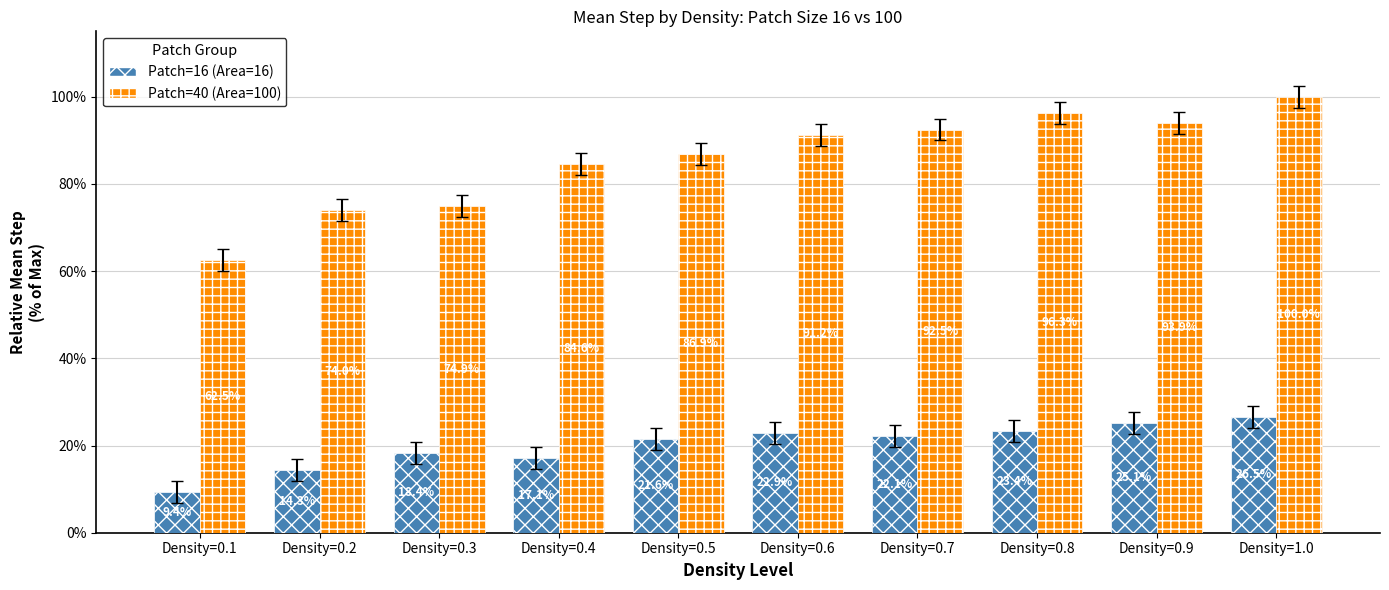

Rank the categories by Patch=16 (Area=16) value from lowest to highest.

Density=0.1, Density=0.2, Density=0.4, Density=0.3, Density=0.5, Density=0.7, Density=0.6, Density=0.8, Density=0.9, Density=1.0